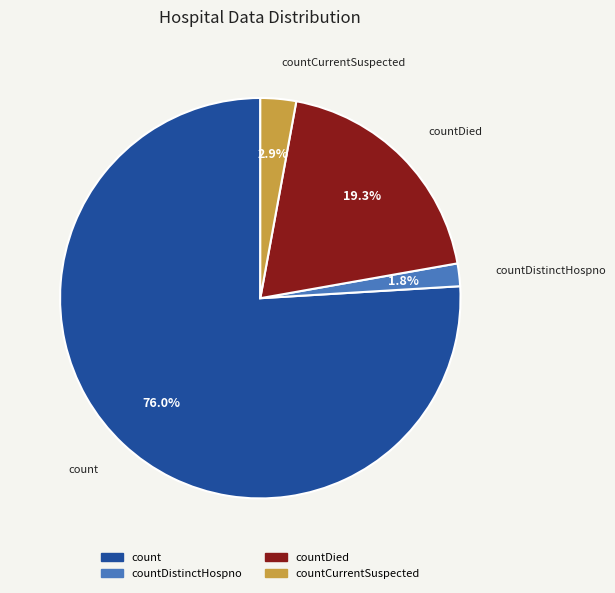

Does any single category account for the majority?

Yes